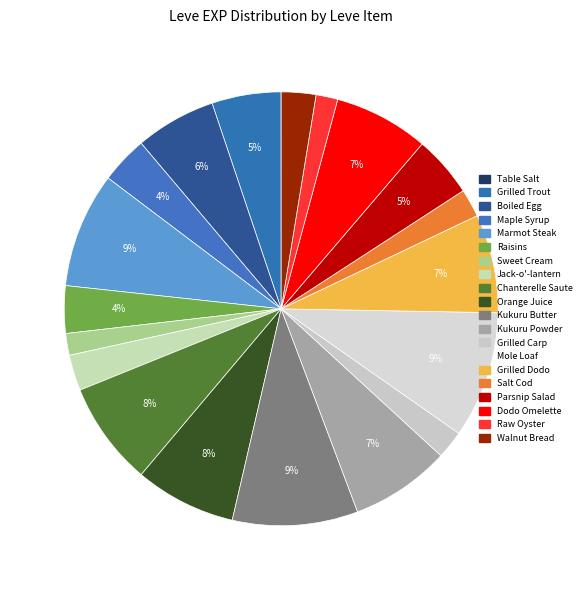

To the nearest percent, what portion does Orange Juice represent?

8%